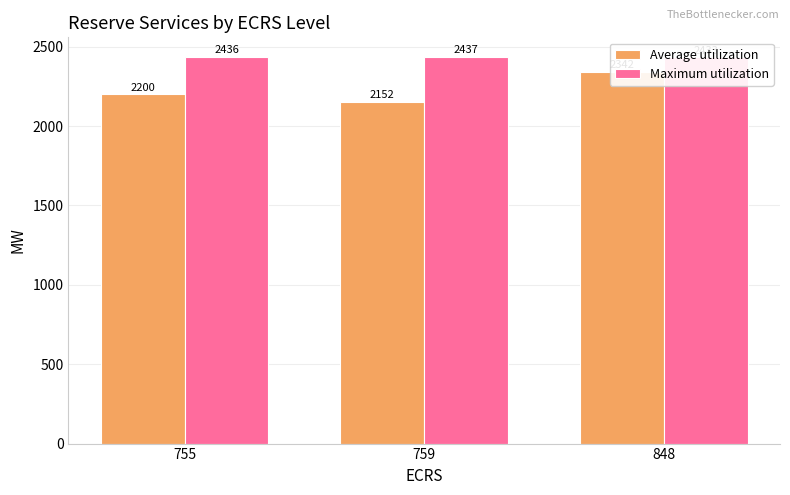

Which series has the largest total across all categories?

Maximum utilization